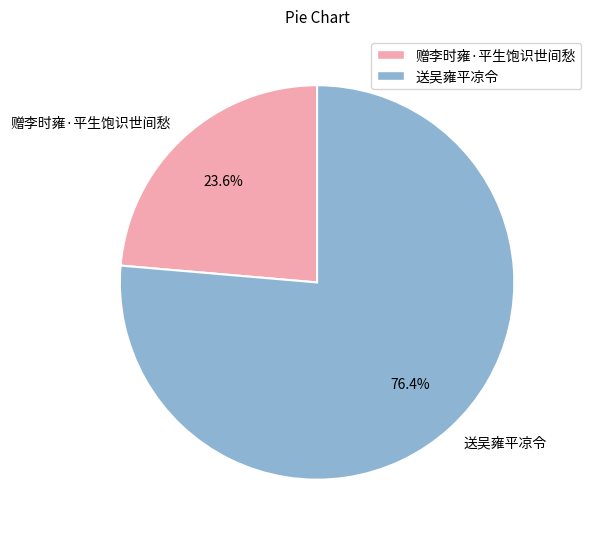

Which slice is the largest?

送吴雍平凉令